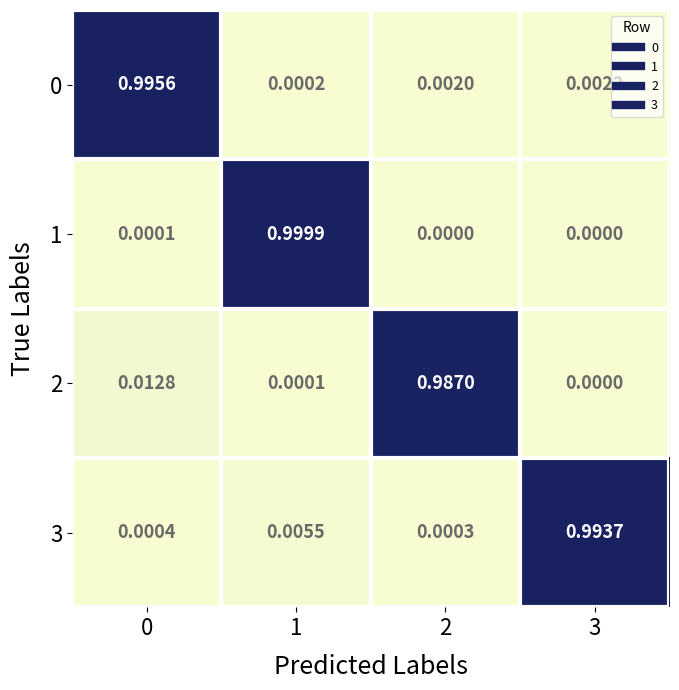

Is the value of 1 at 1 greater than the value of 2 at 3?

Yes